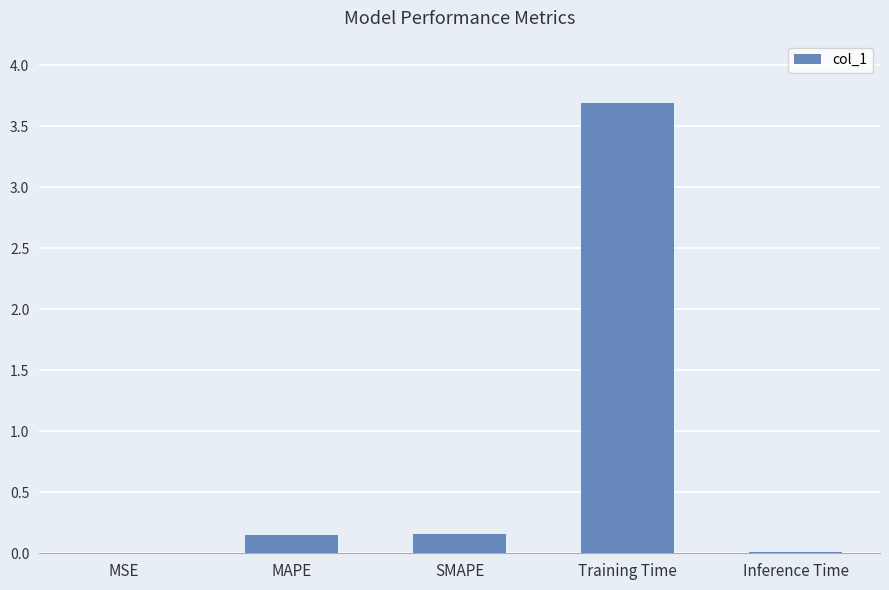

Read the value at Training Time.

3.7